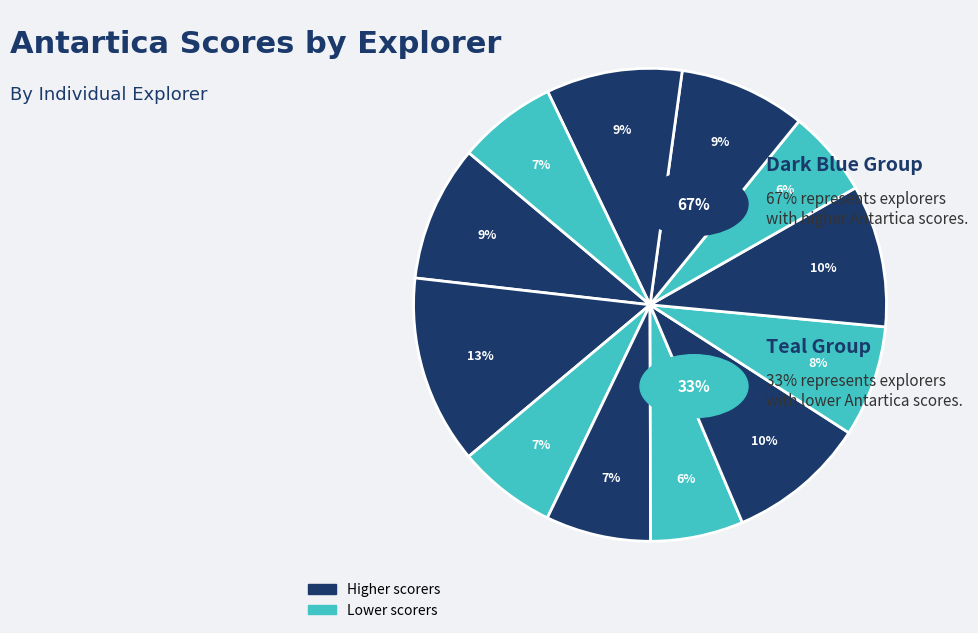

How many segments does this pie chart have?

12